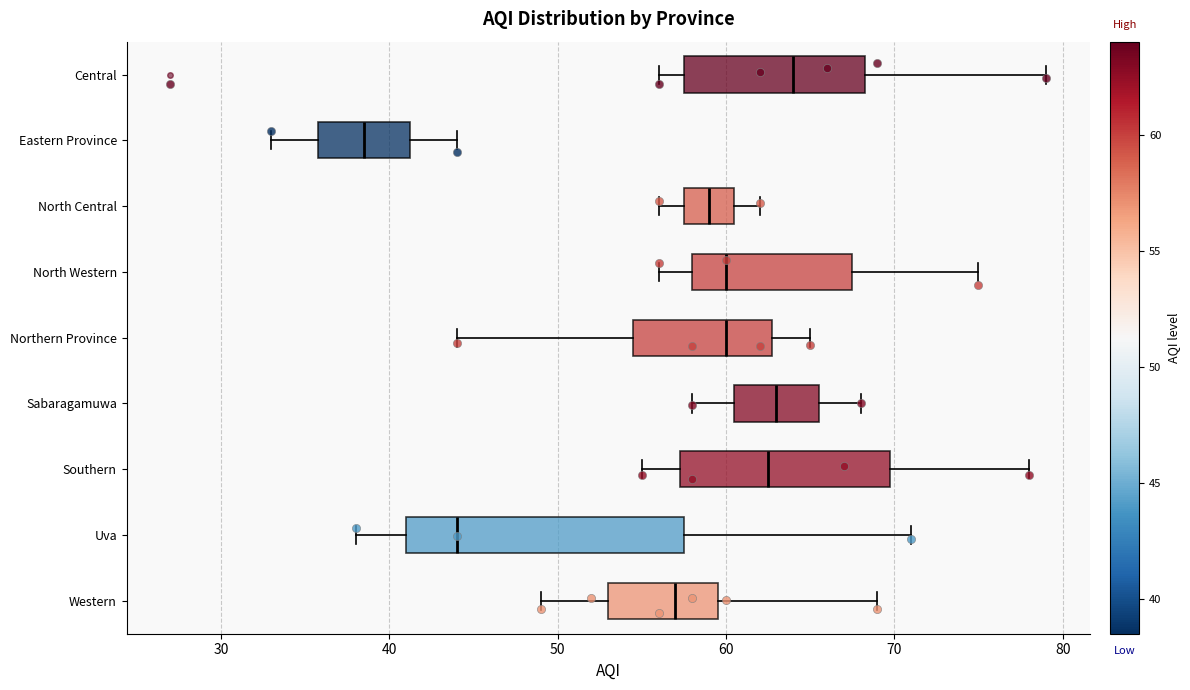

Reading bottom to top, read every box against the x-axis: the position of its median line, the range the box covers, and the ends of its whiskers. The values are not printed on the chart, so give them approximately, as read against the axis.

Western: median 57, box 53 to 60, whiskers 49 to 69
Uva: median 44, box 41 to 58, whiskers 38 to 71
Southern: median 63, box 57 to 70, whiskers 55 to 78
Sabaragamuwa: median 63, box 61 to 66, whiskers 58 to 68
Northern Province: median 60, box 55 to 63, whiskers 44 to 65
North Western: median 60, box 58 to 68, whiskers 56 to 75
North Central: median 59, box 58 to 61, whiskers 56 to 62
Eastern Province: median 39, box 36 to 41, whiskers 33 to 44
Central: median 64, box 58 to 68, whiskers 56 to 79